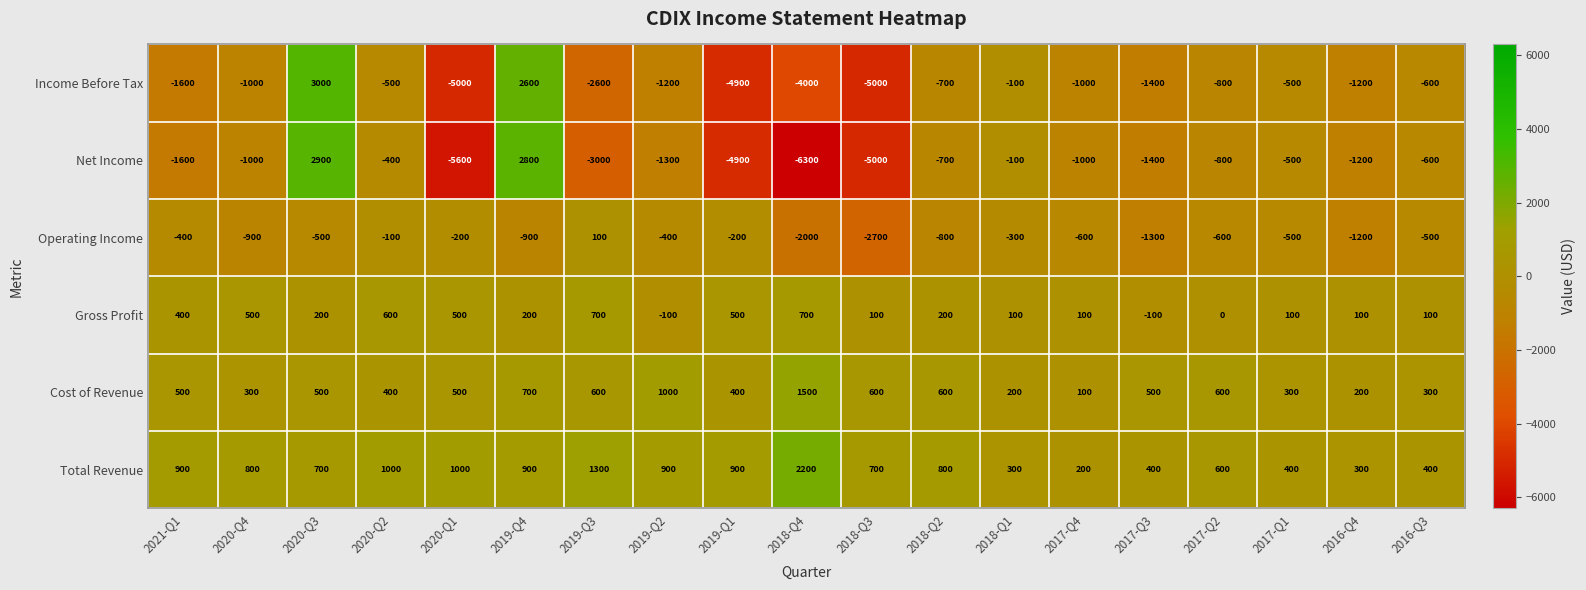

What is the average value of the Operating Income series?

-737